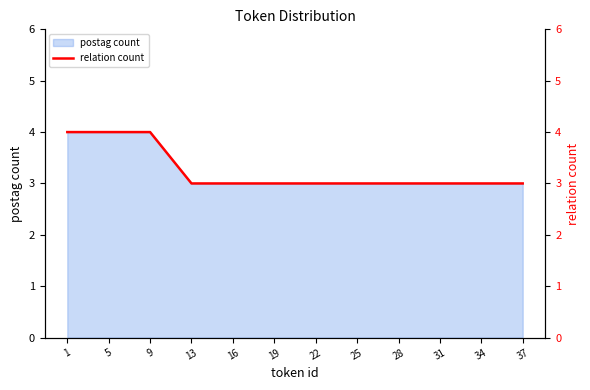

List the labels in order of value, largest first.

1, 5, 9, 13, 16, 19, 22, 25, 28, 31, 34, 37